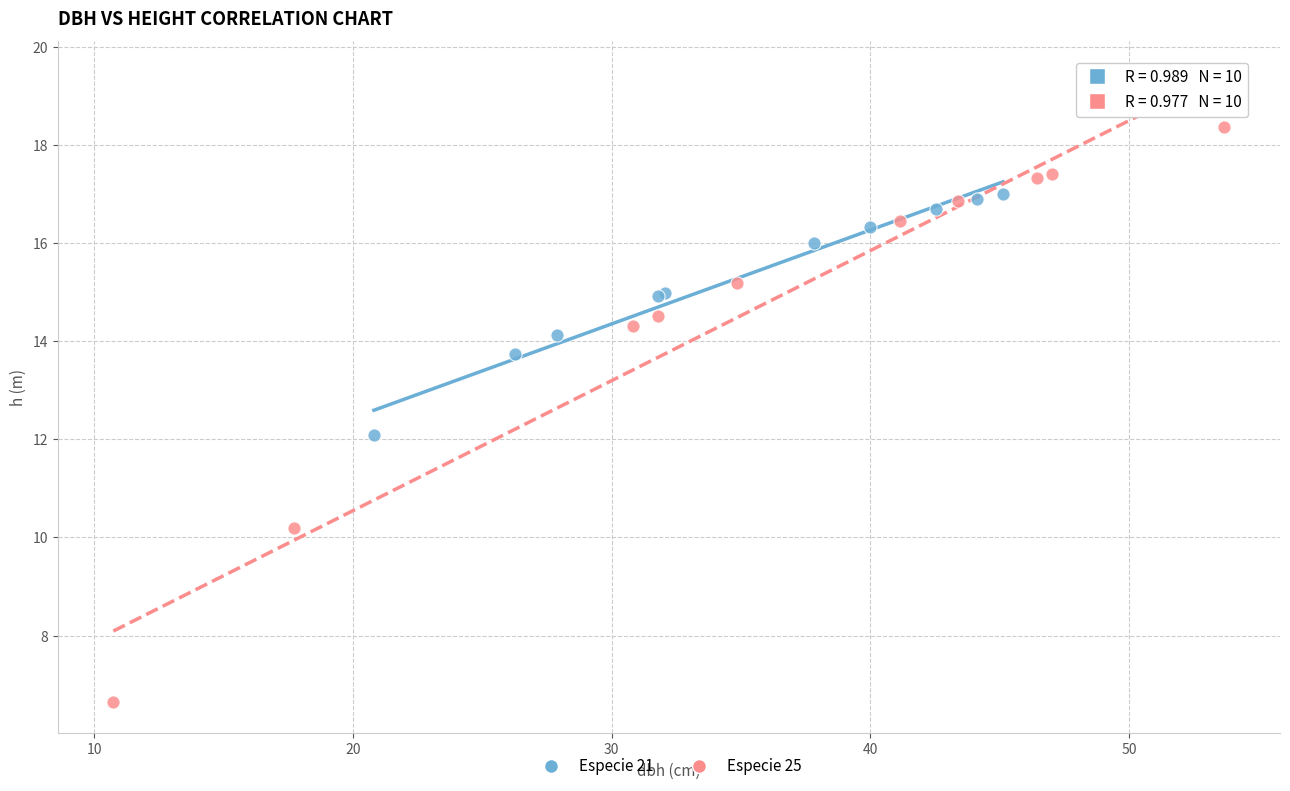

What are all the series names shown in the legend?

Especie 21, Especie 25